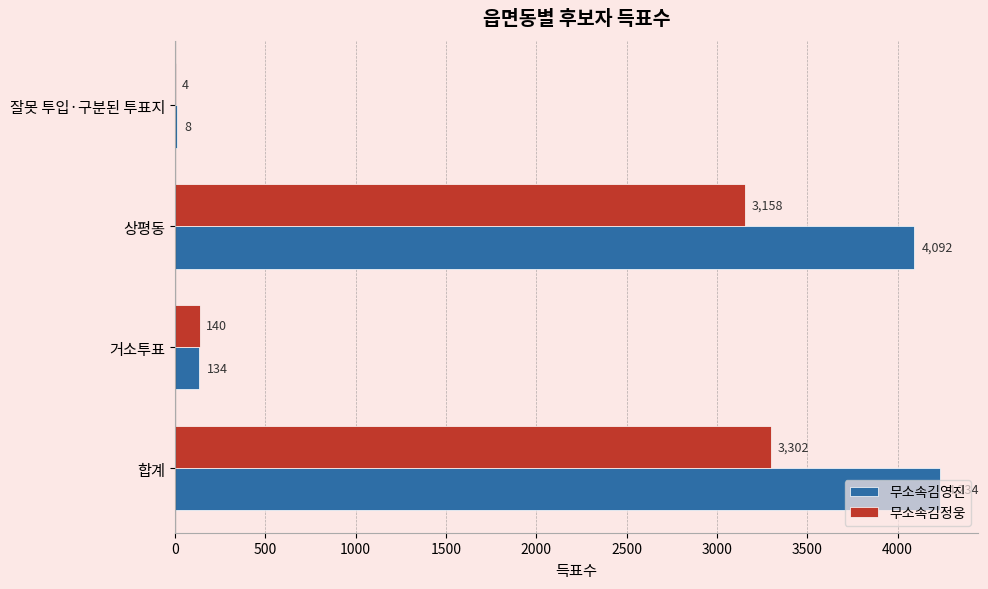

Which series changed the most between 거소투표 and 상평동?

무소속김영진